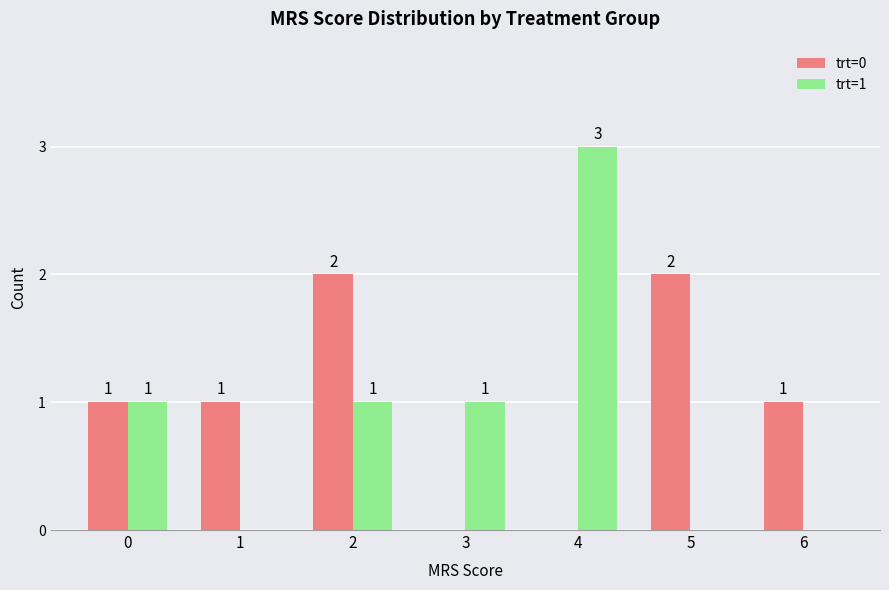

What are all the series names shown in the legend?

trt=0, trt=1